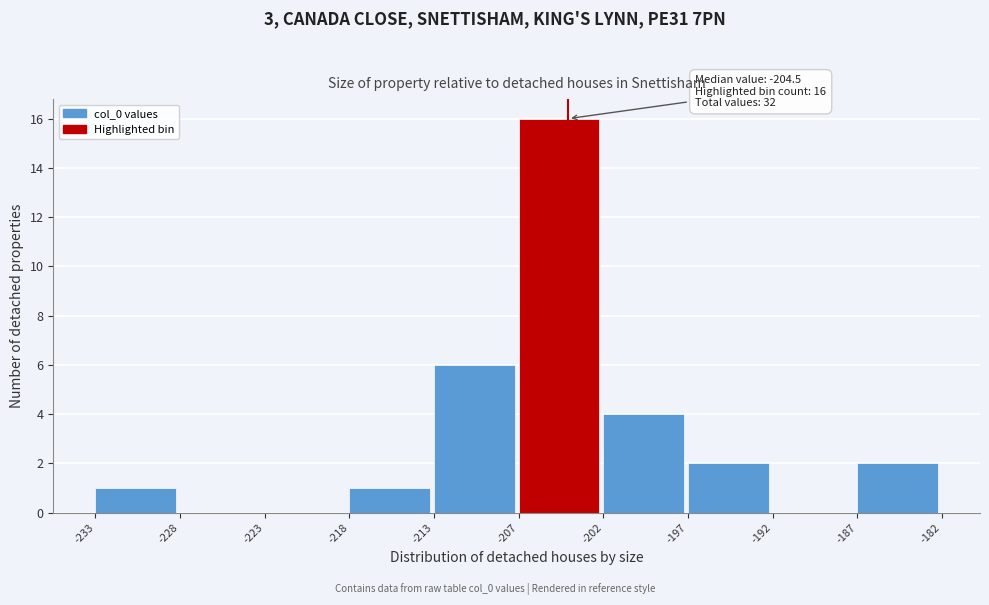

Over which range of the x-axis is the bar tallest?

-207 to -202